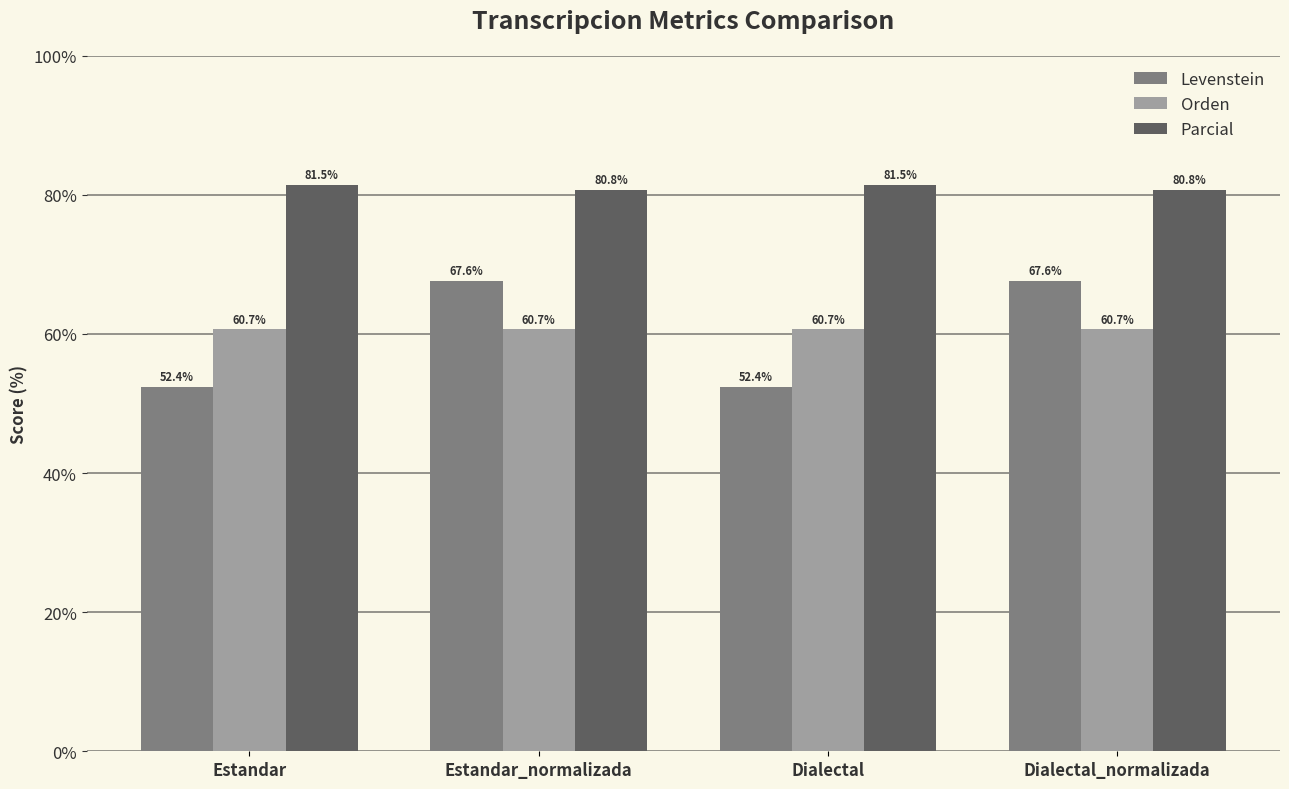

Between Estandar_normalizada and Dialectal, which series saw the biggest shift?

Levenstein